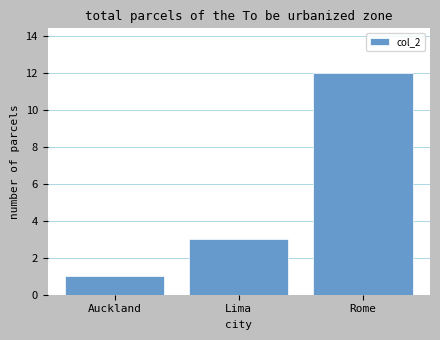

Reading left to right, transcribe all the data shown in this chart.

1	3	12